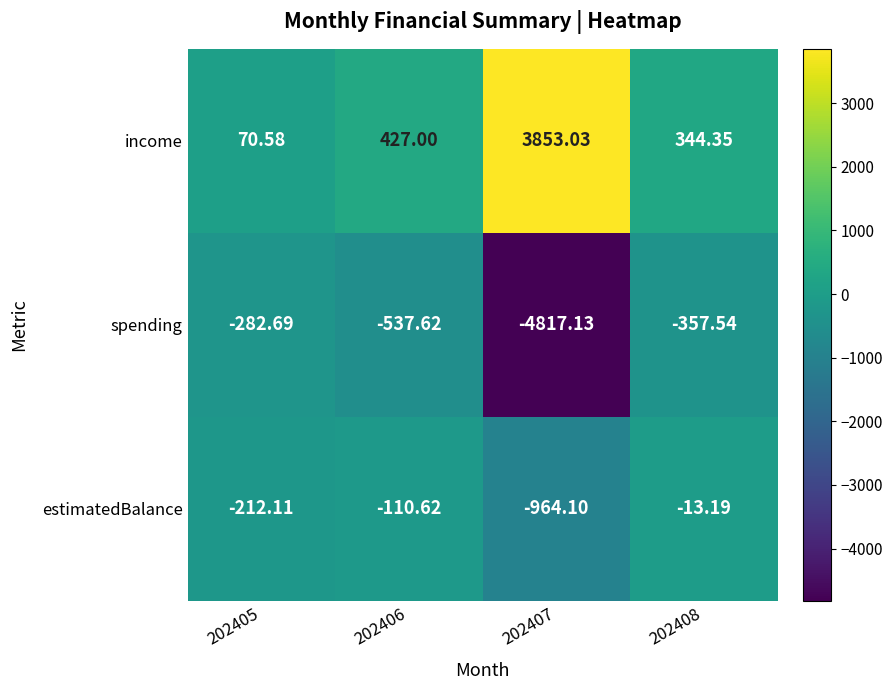

Rank the series at 202407 from highest to lowest value.

income, estimatedBalance, spending